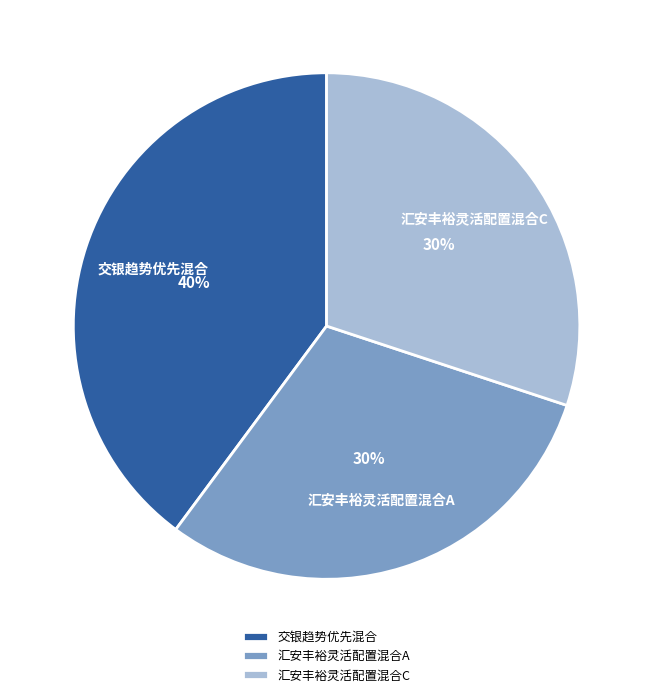

To the nearest percent, what portion does 汇安丰裕灵活配置混合C represent?

30%